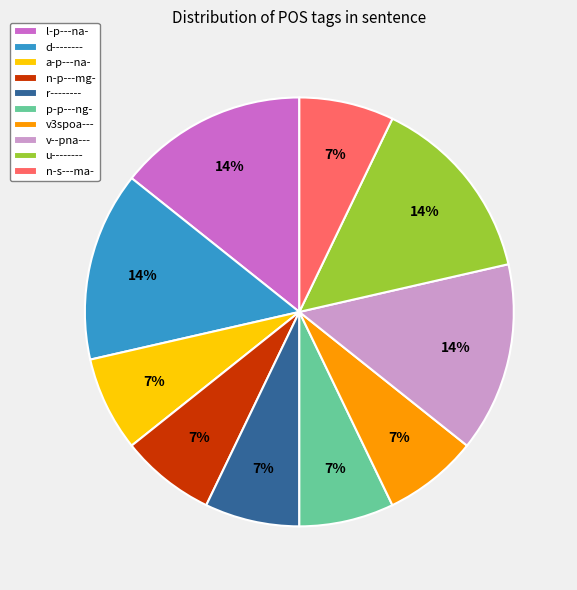

Approximately how many times larger is the value at n-s---ma- compared to a-p---na-?

1.0